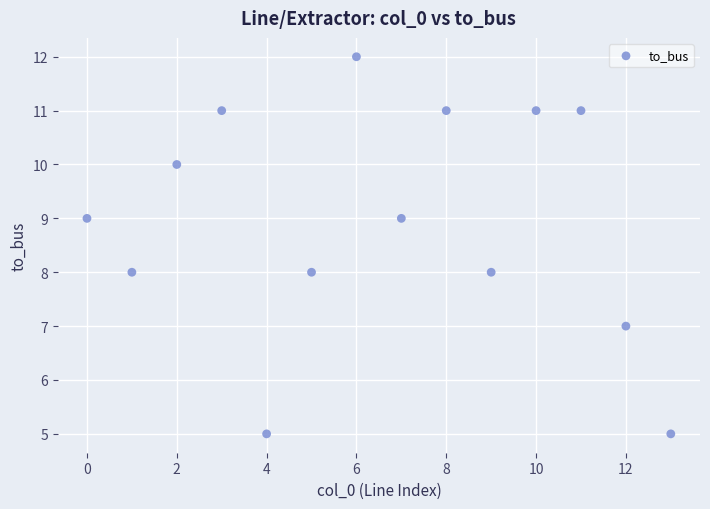

What is the range of Y values (max minus min)?

7